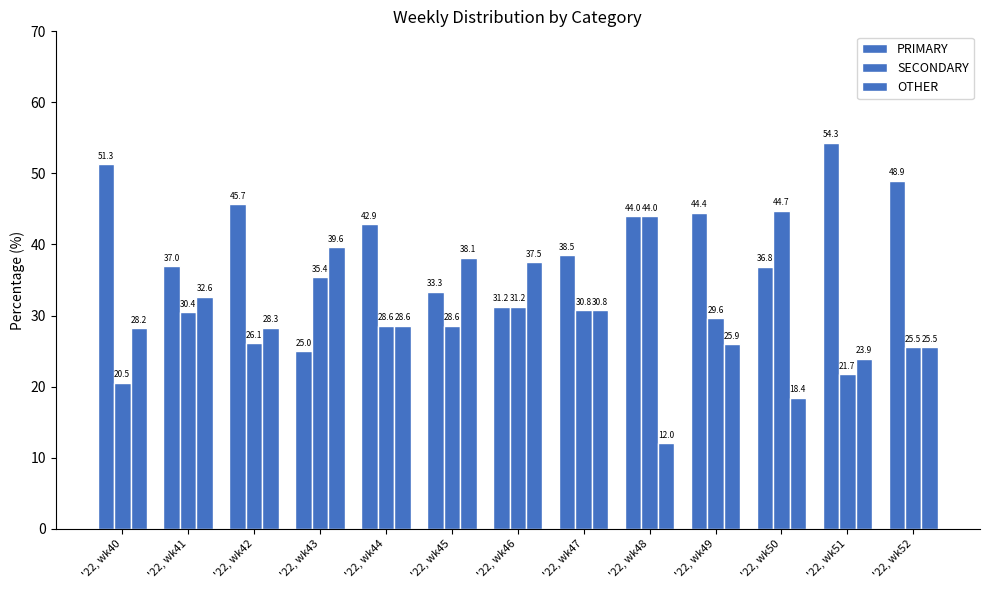

Does the chart contain any negative values?

No